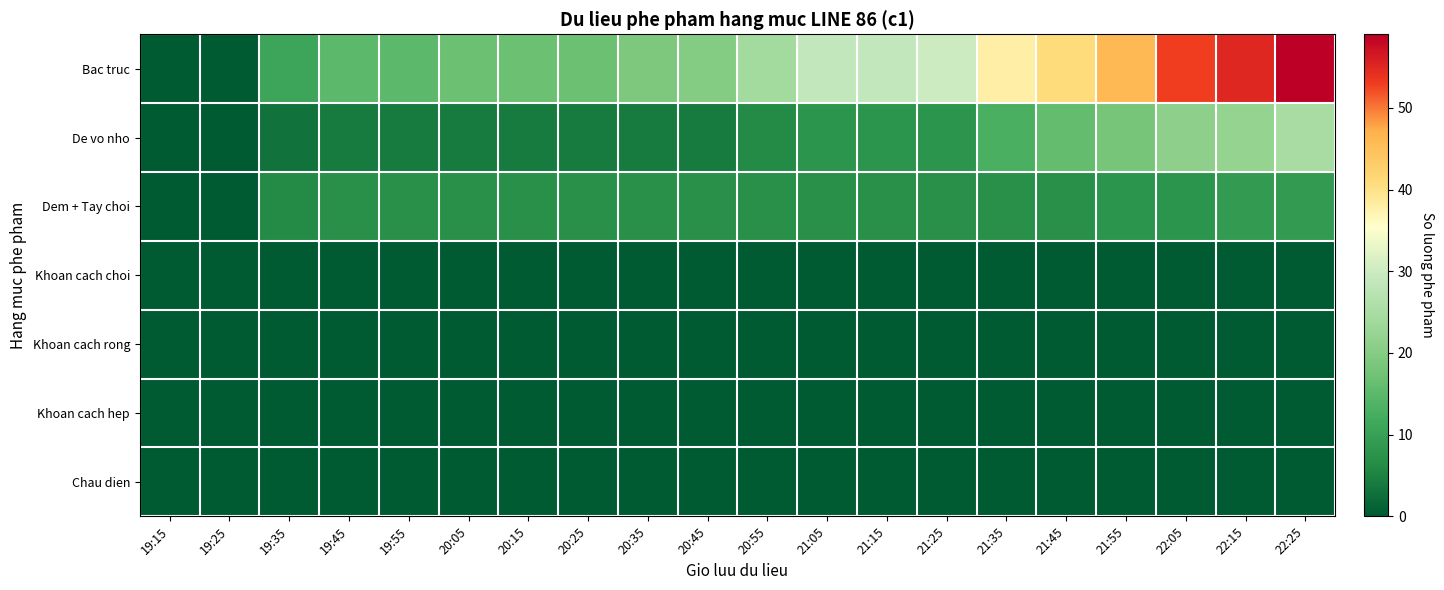

Count the number of data series in this chart.

7